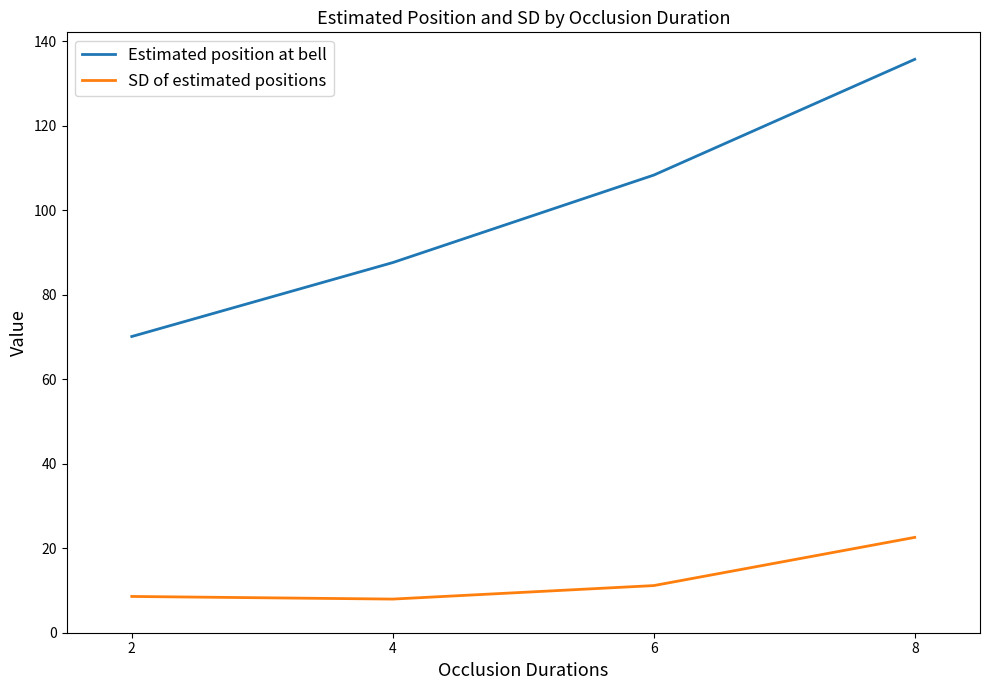

At how many categories does at least one series exceed 74?

3